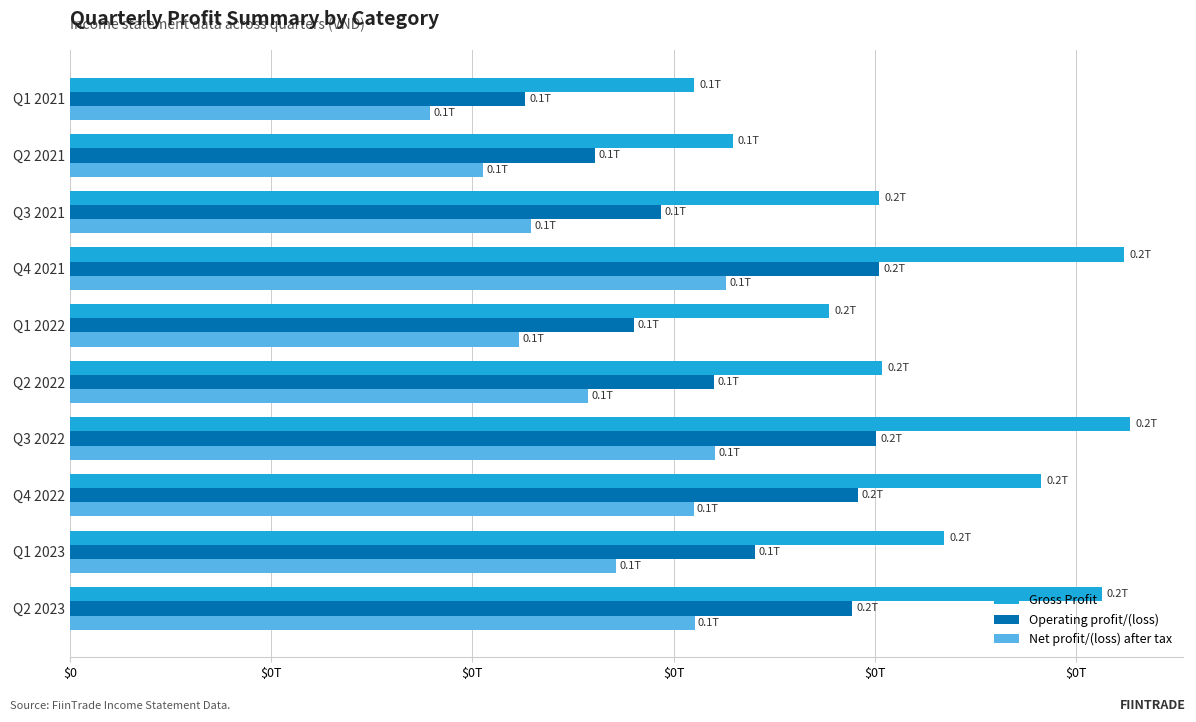

Which category has the lowest value in the Operating profit/(loss) series?

Q1 2021